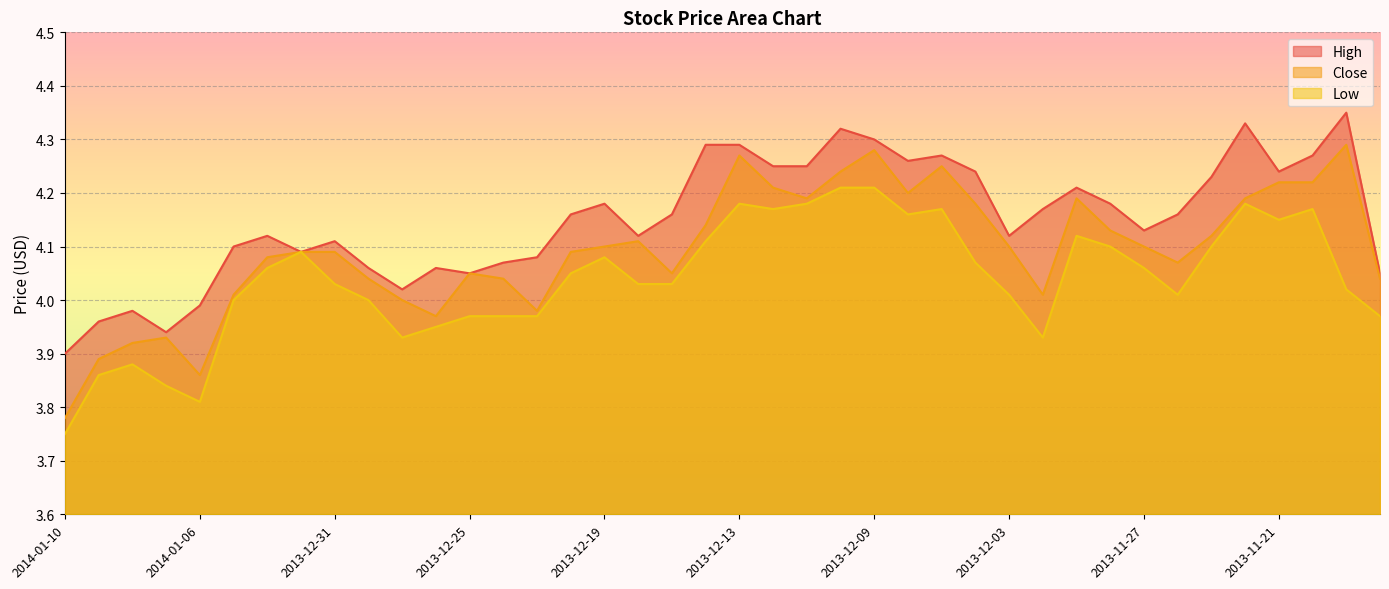

At which label is Close closest to 4?

2013-12-27